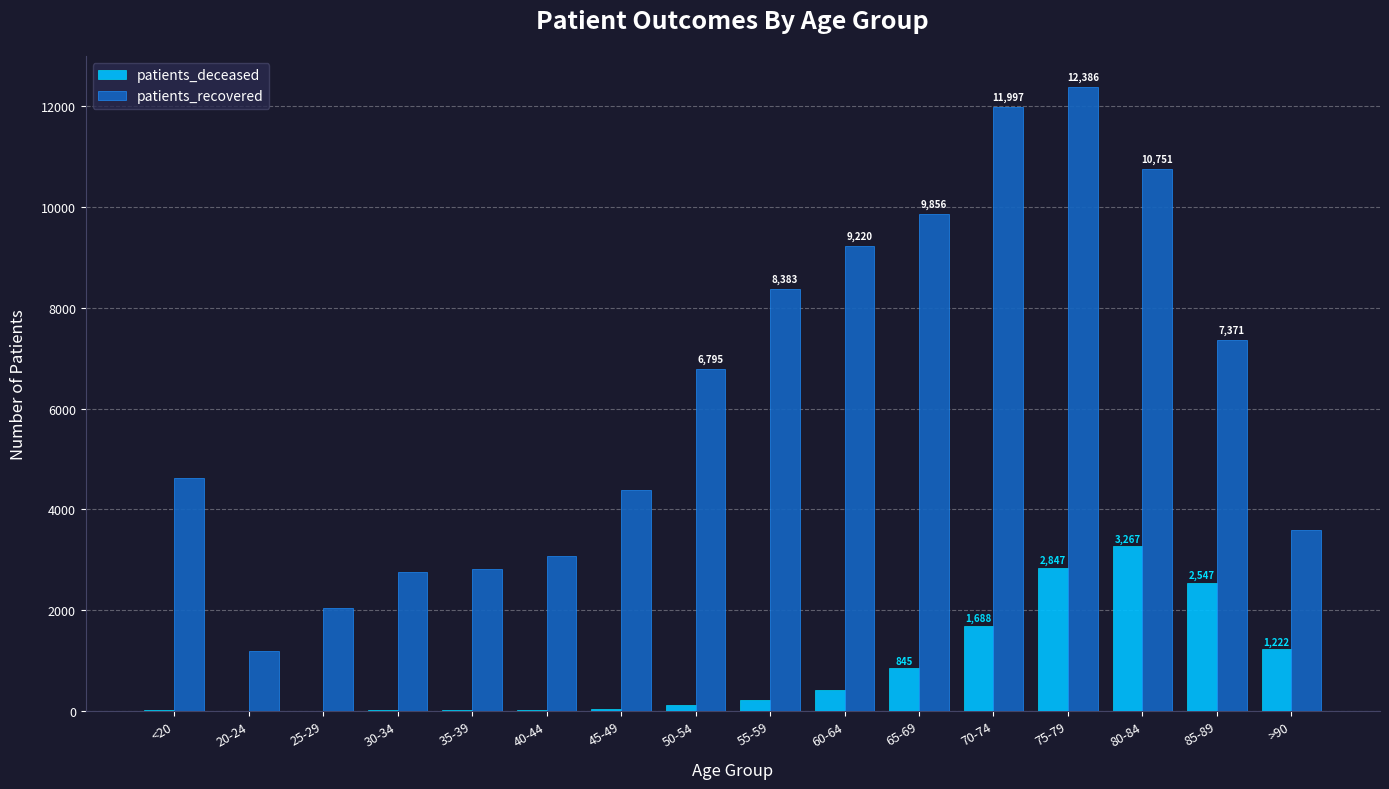

Is the value of patients_deceased at 35-39 greater than the value of patients_recovered at 40-44?

No